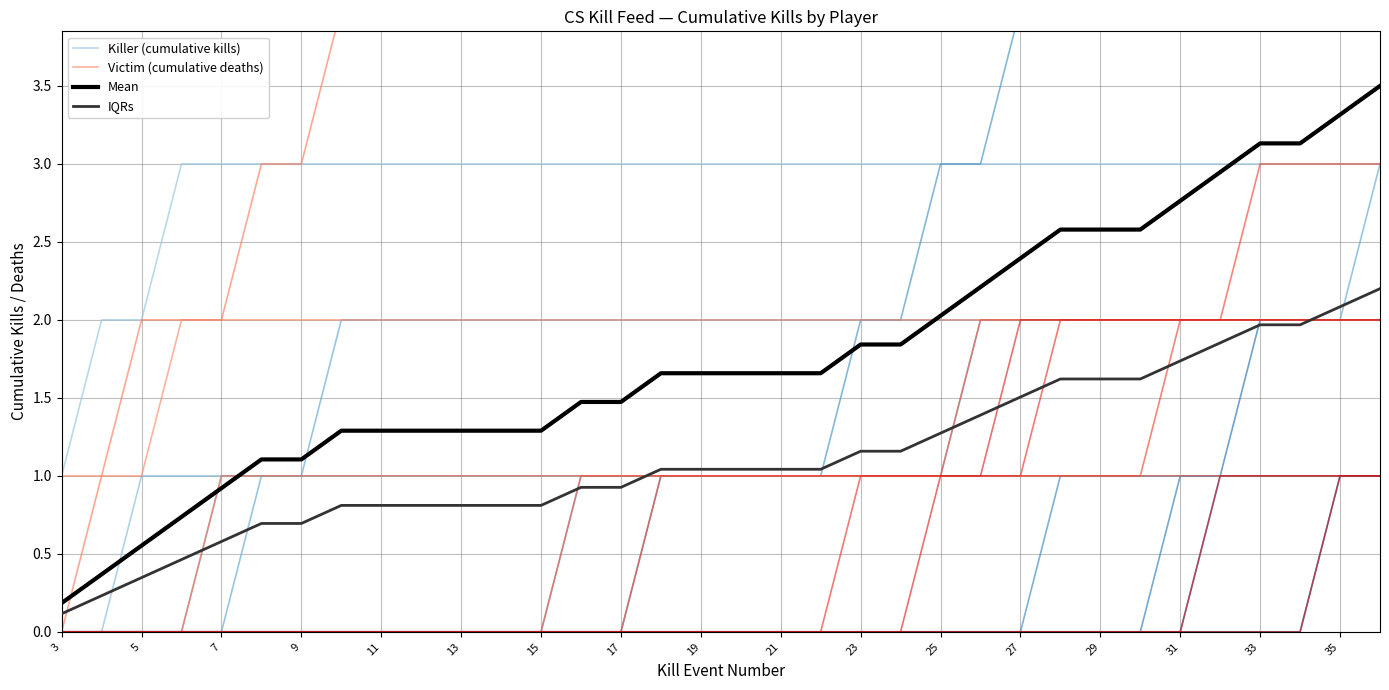

The value of Victim (cumulative deaths) at 26 is 2.0. True or false?

True